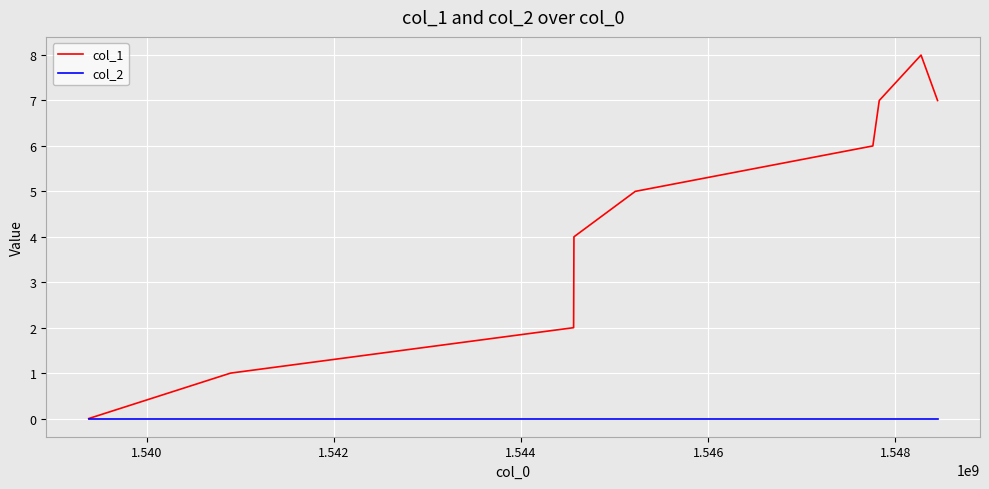

How many lines are shown in the chart?

2